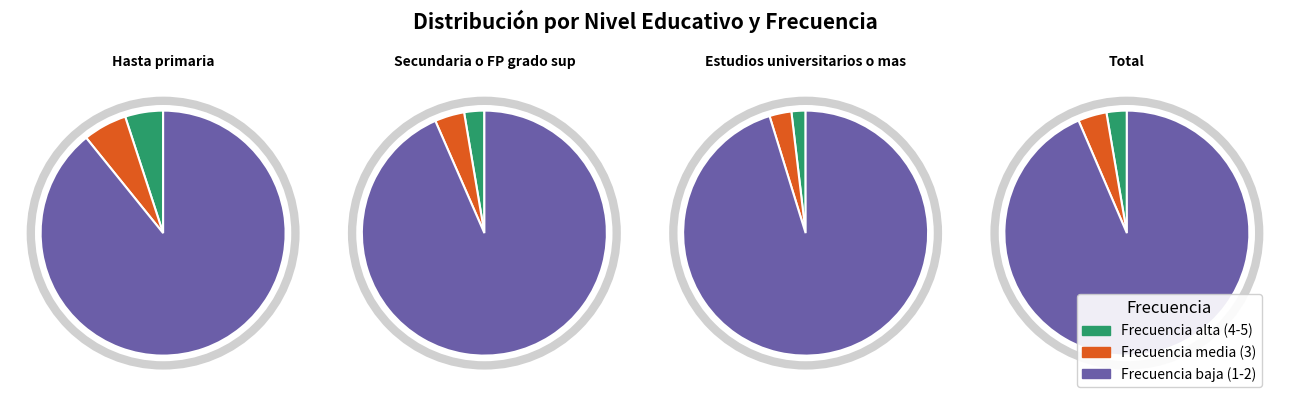

How much of the chart is everything except 4?

98.0%